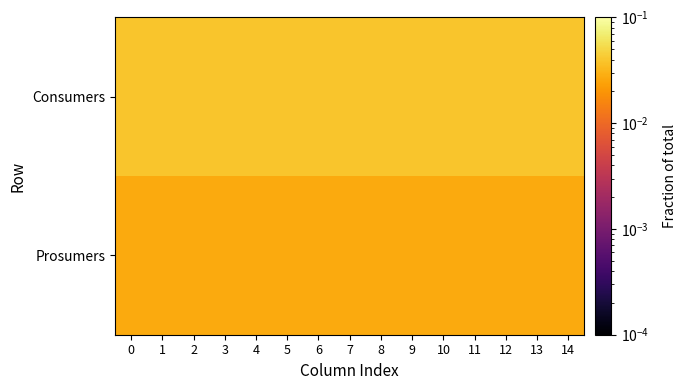

Which series changed the most between 2 and 10?

row_0